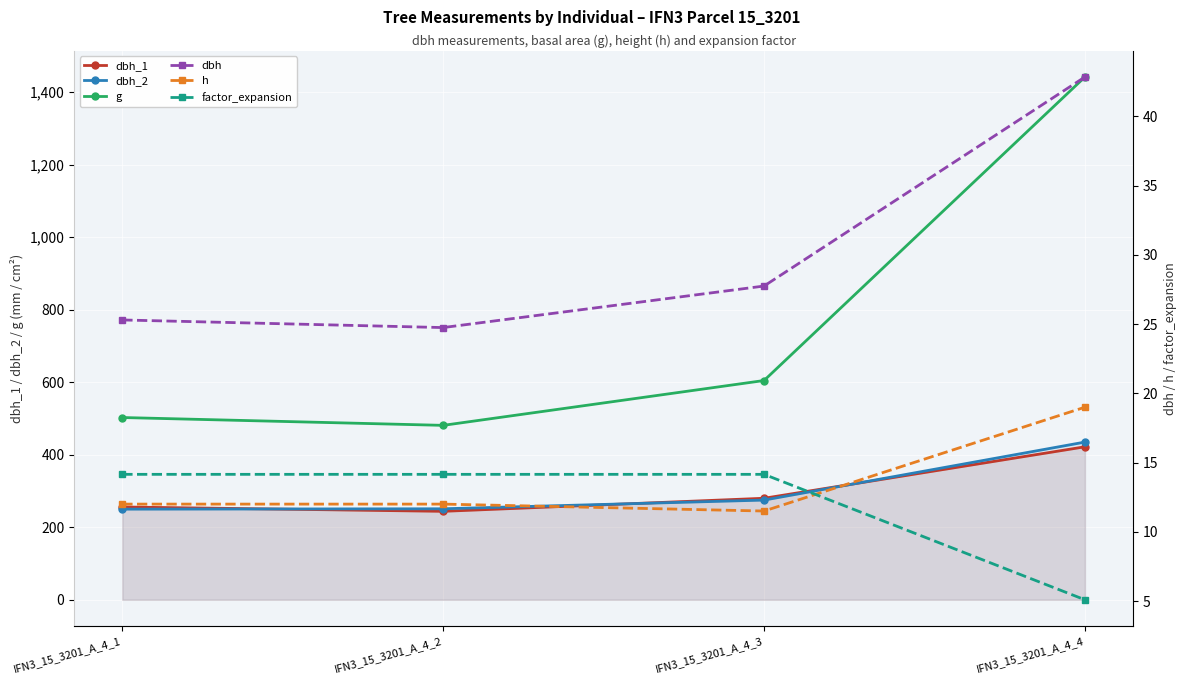

What is the total value across all series at IFN3_15_3201_A_4_4?

2366.0